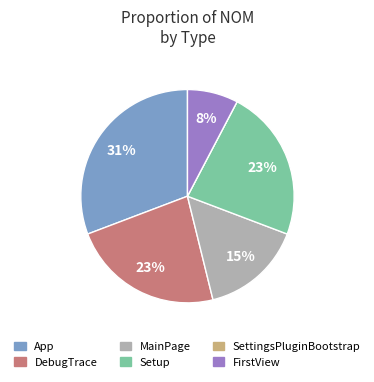

True or false: MainPage accounts for 3% of the total.

False